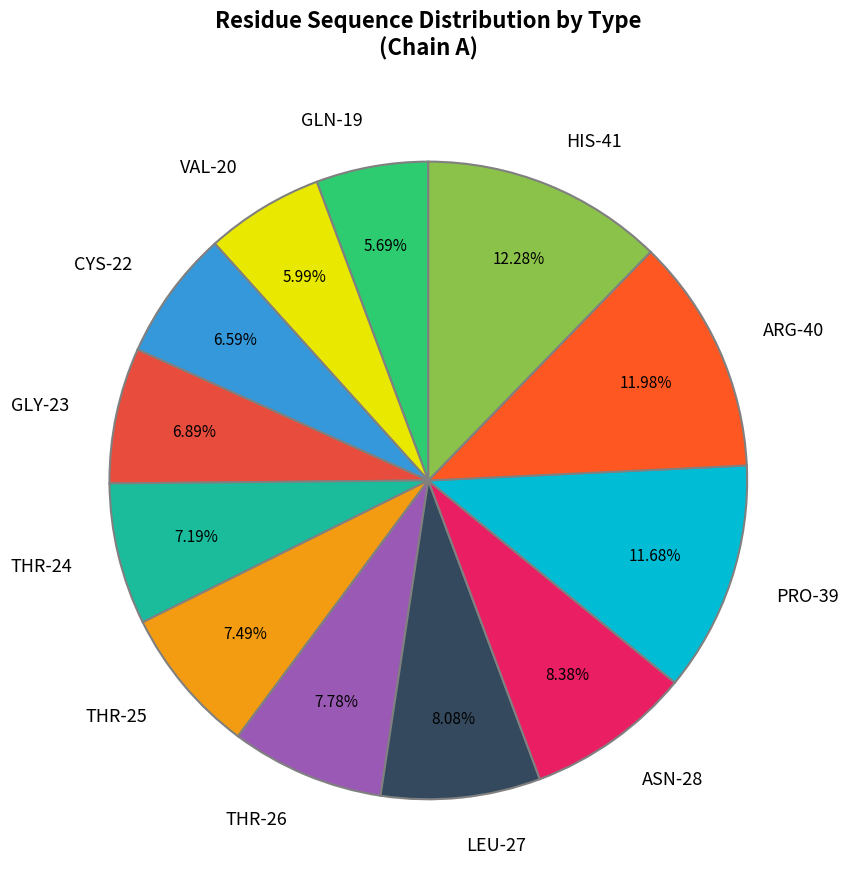

To the nearest percent, what percentage of the pie is CYS-22?

7%